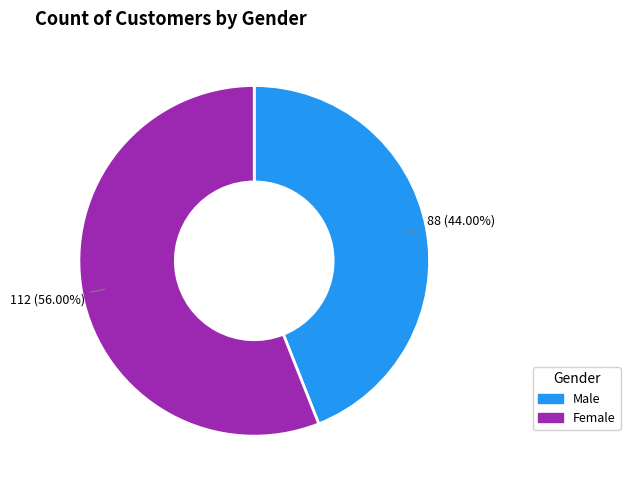

What is the majority slice?

Female